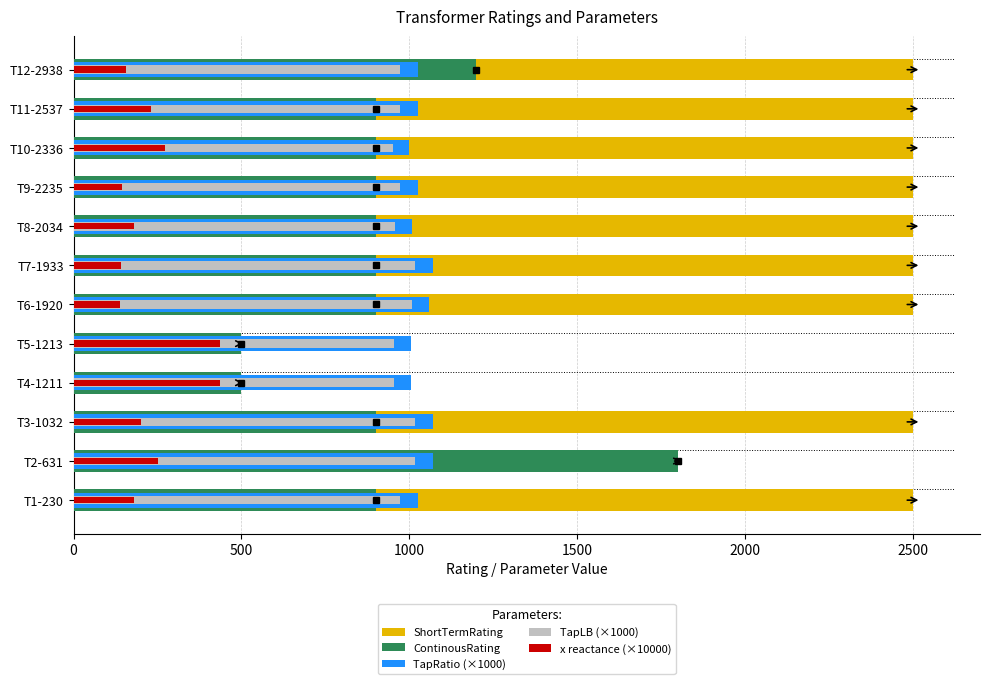

The TapRatio (×1000) series shows 1750.5 at T5-1213. True or false?

False